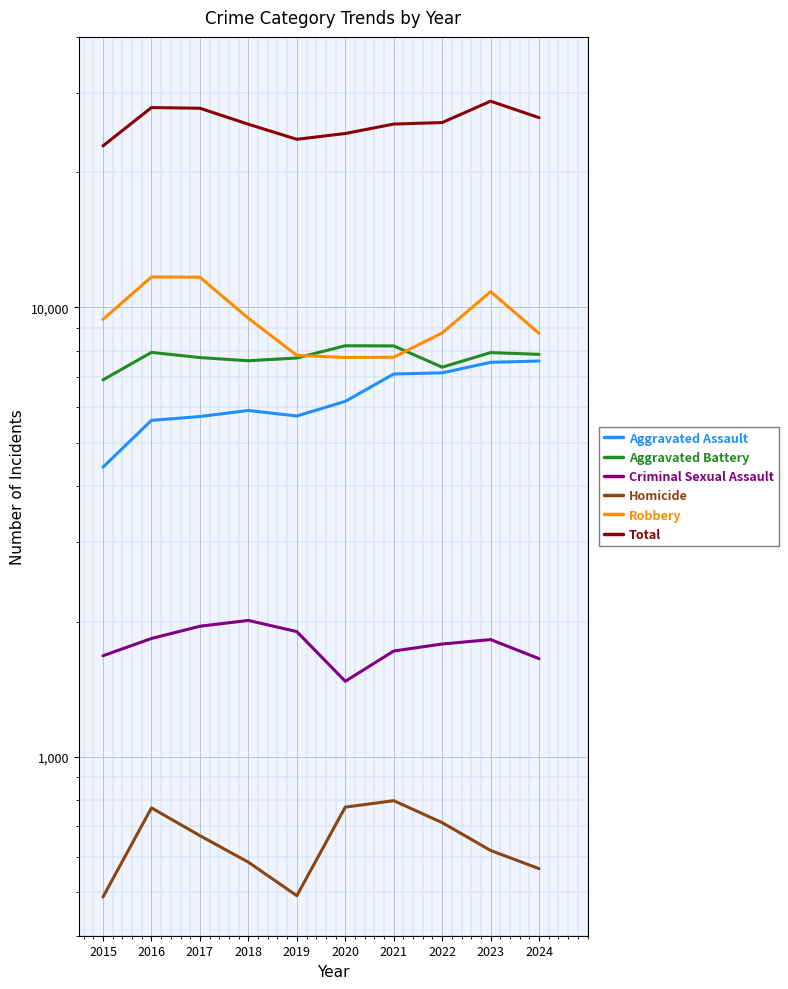

True or false: Total and Robbery cross at least once.

False